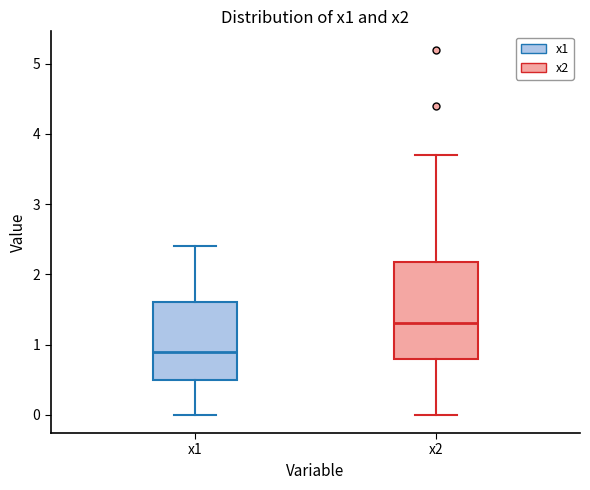

Comparing the boxes themselves (not the whiskers), which one is the tallest?

x2